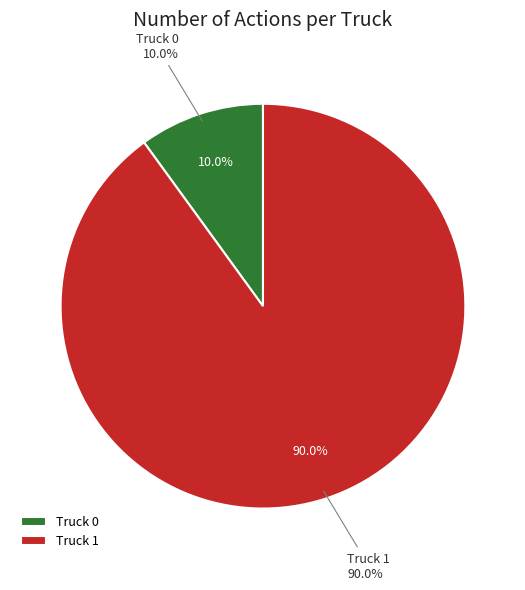

To the nearest percent, what is the difference between the largest and smallest slice percentages?

80%